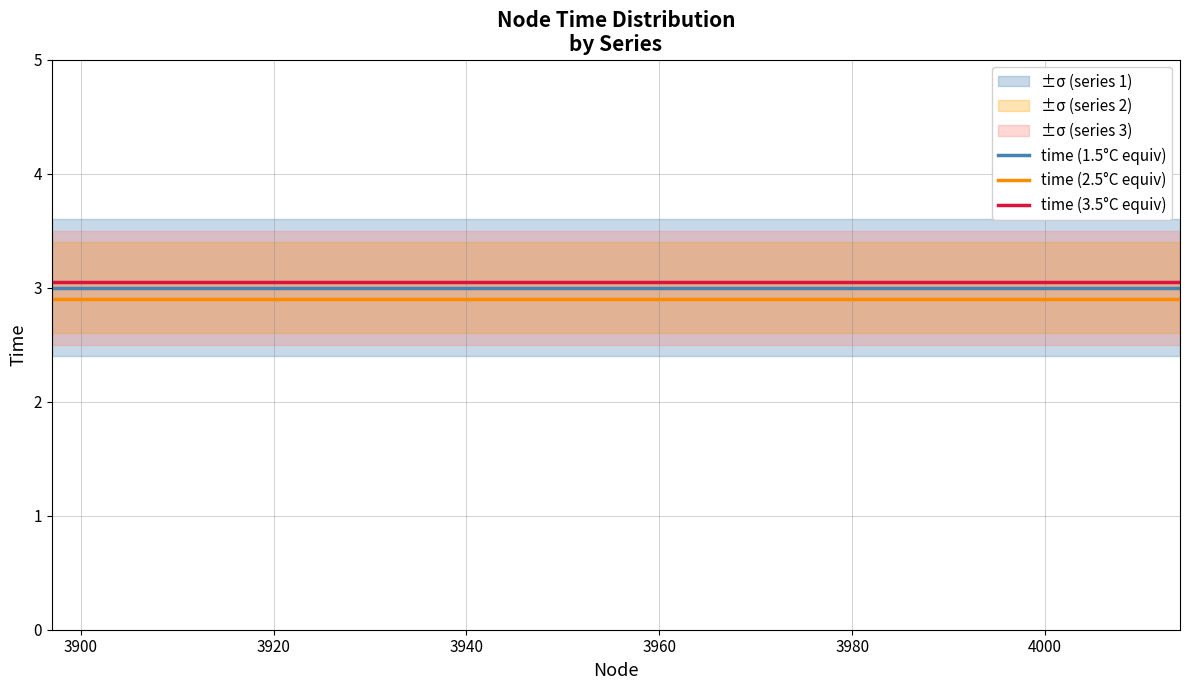

What is the minimum value for time (2.5°C equiv)?

2.9